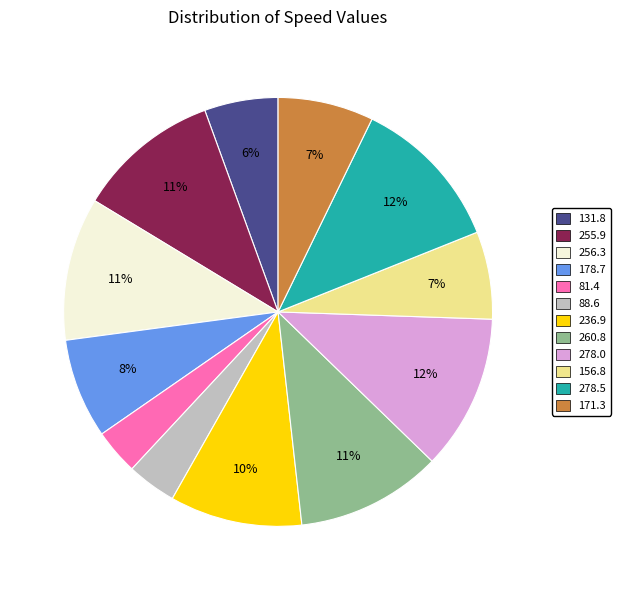

To the nearest percent, what is the combined percentage of 278.5 and 255.9?

23%